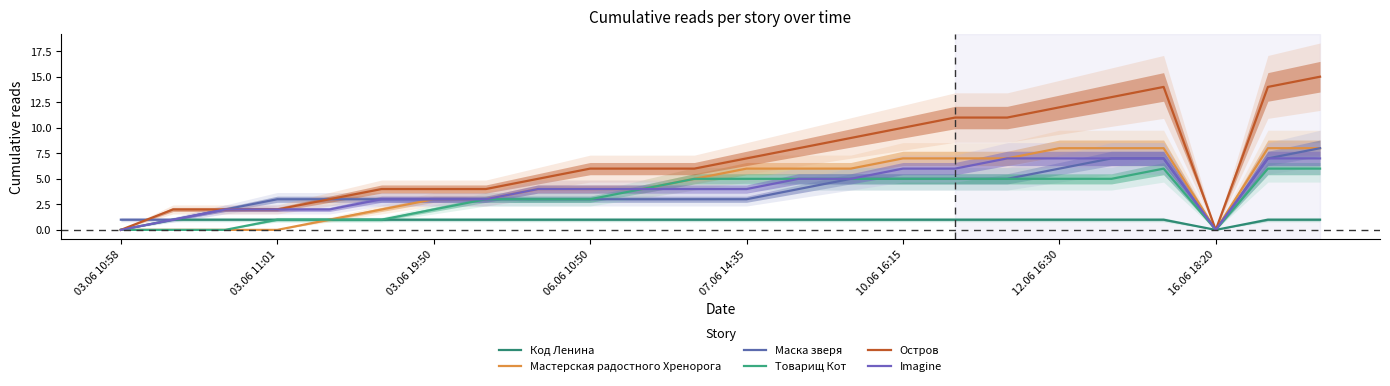

How many lines are shown in the chart?

6